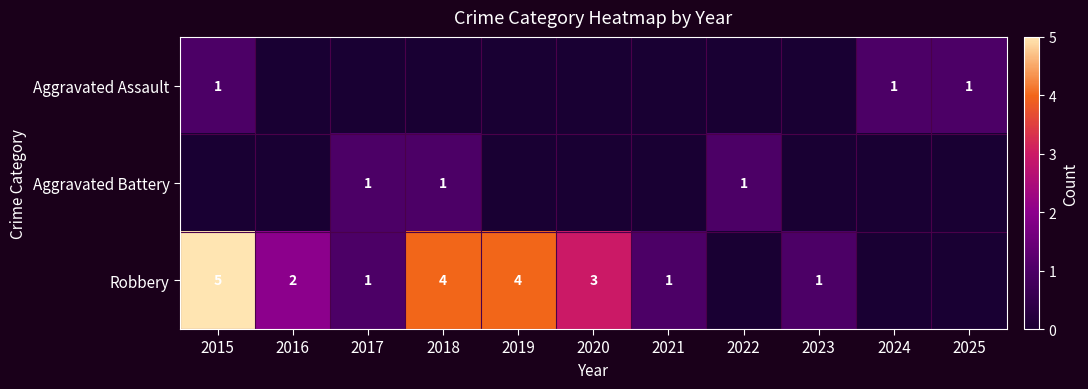

True or false: Aggravated Assault has a value of 2 at 2024.

False